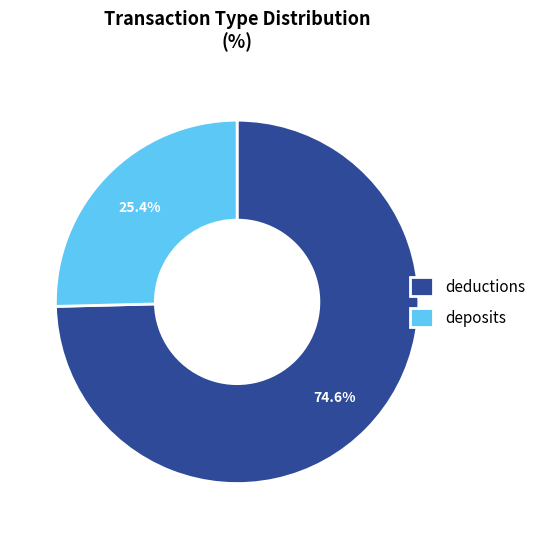

Does deductions represent more than half of the total?

Yes